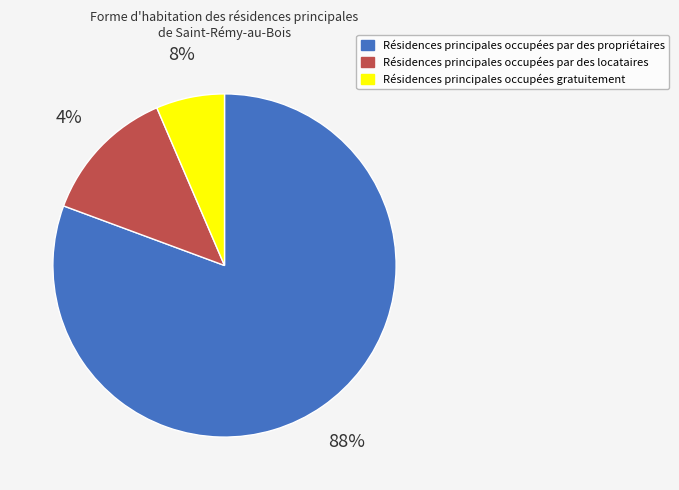

How many slices are in this pie chart?

3